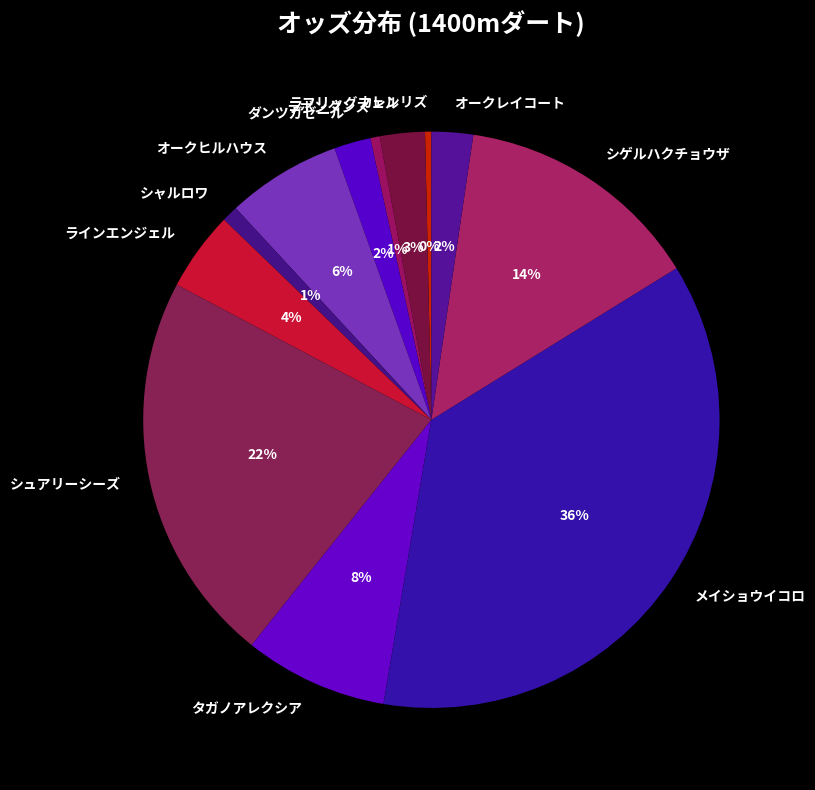

To the nearest percent, what is the combined percentage of カレンリズ and シャルロワ?

1%